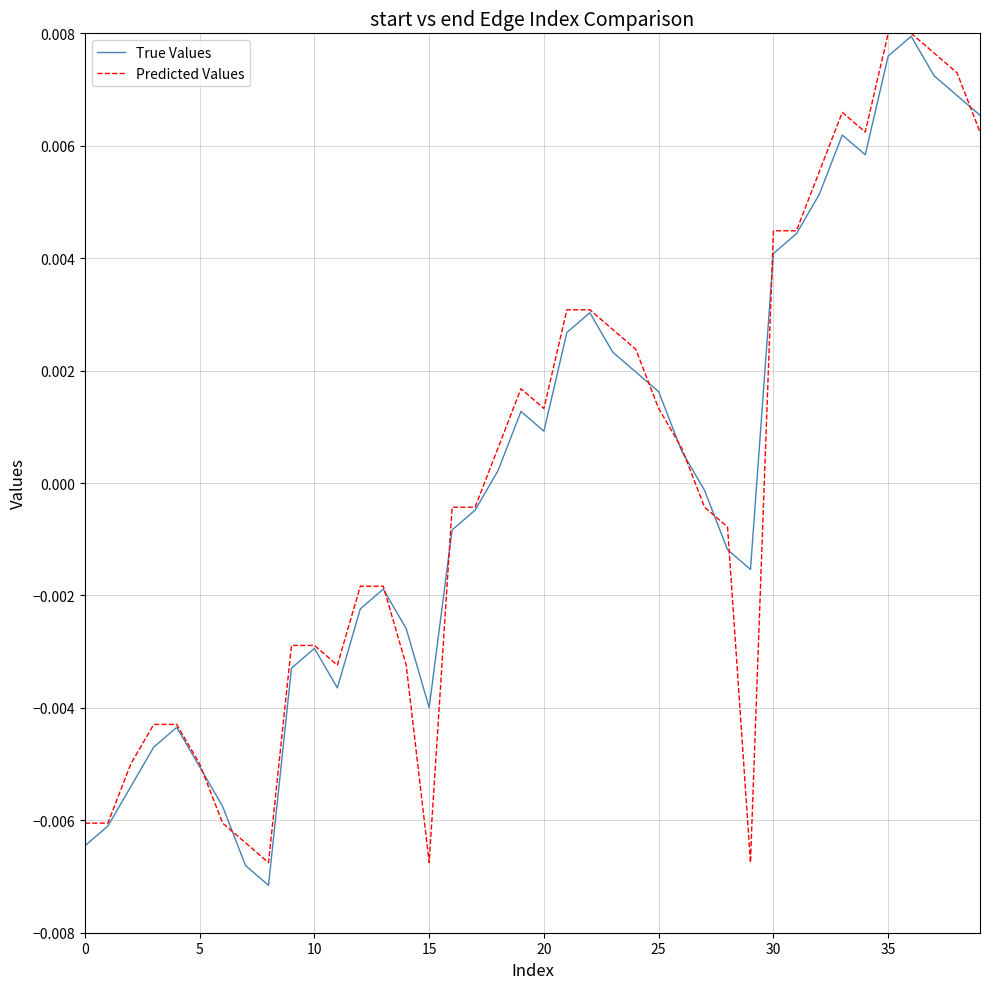

At which label is Predicted Values closest to 0?

16